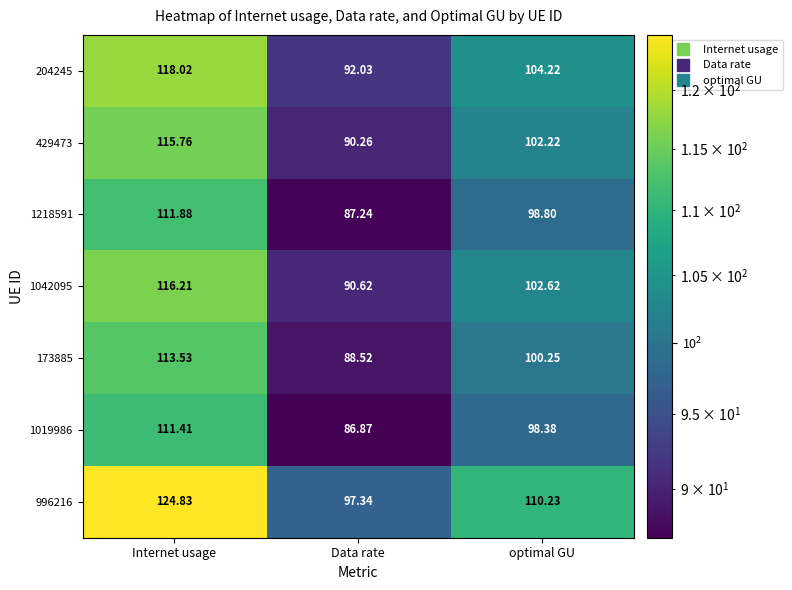

At which category is the sum across all series the highest?

Internet usage